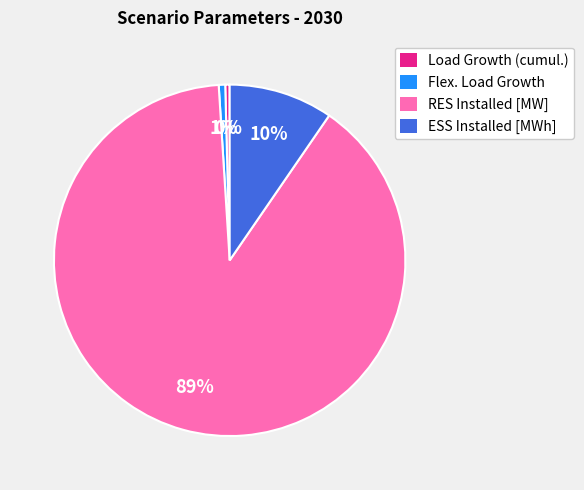

Count the number of slices in the pie.

4